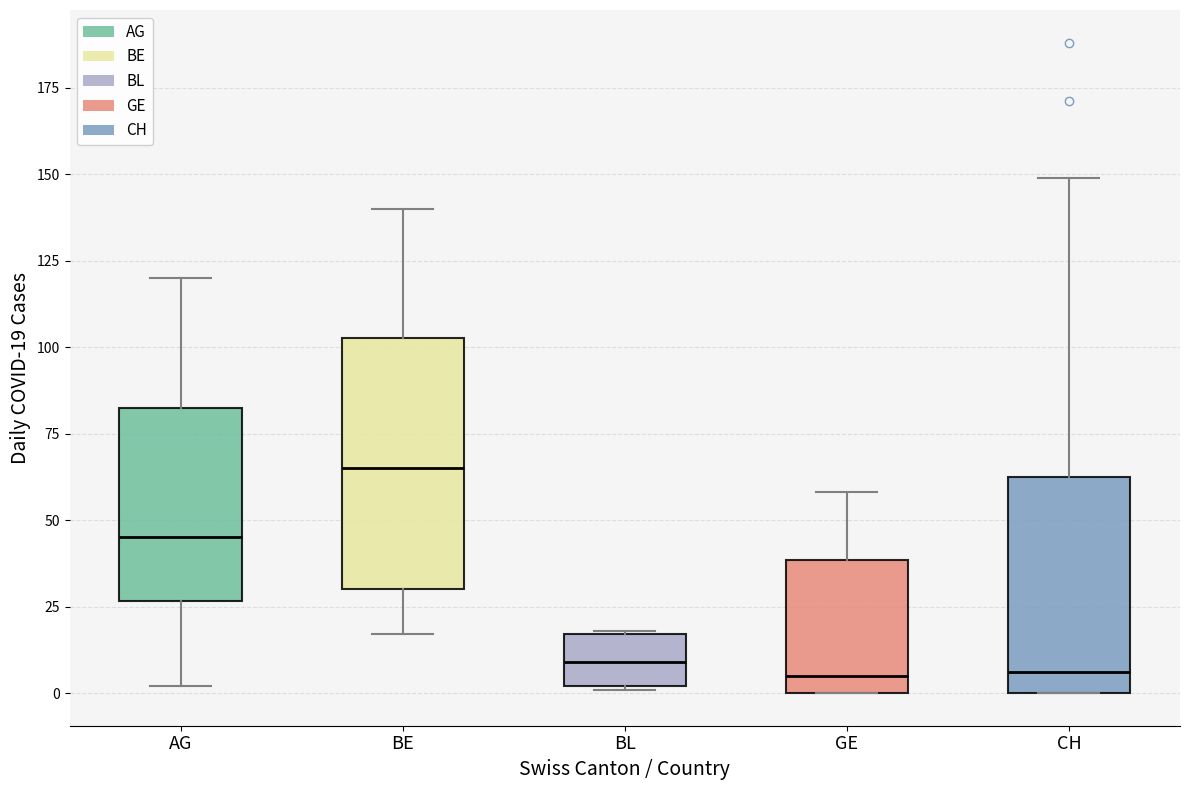

Which box has the highest median line?

BE